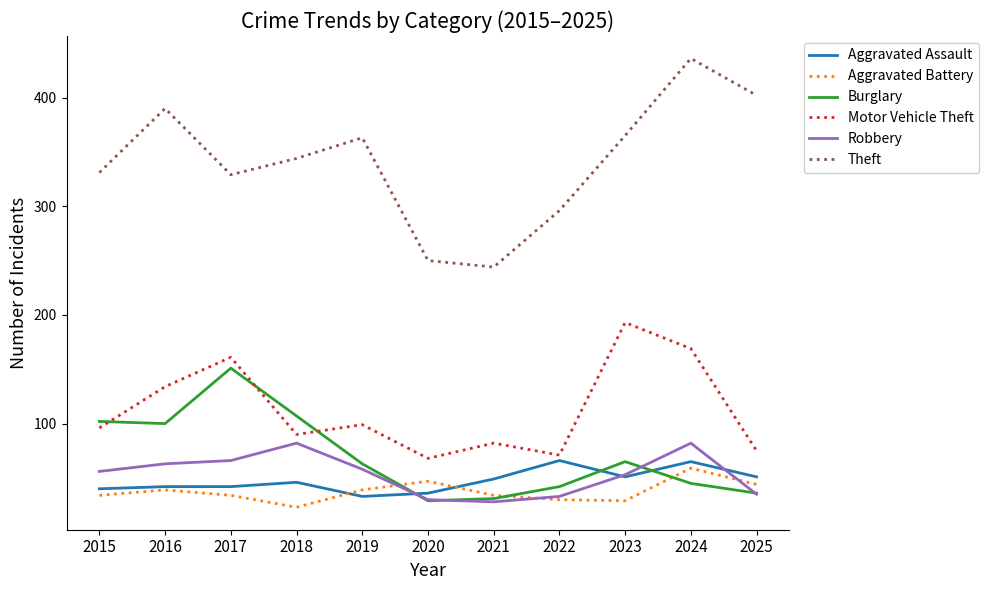

Read the Theft value at 2024, to the nearest 50.

450